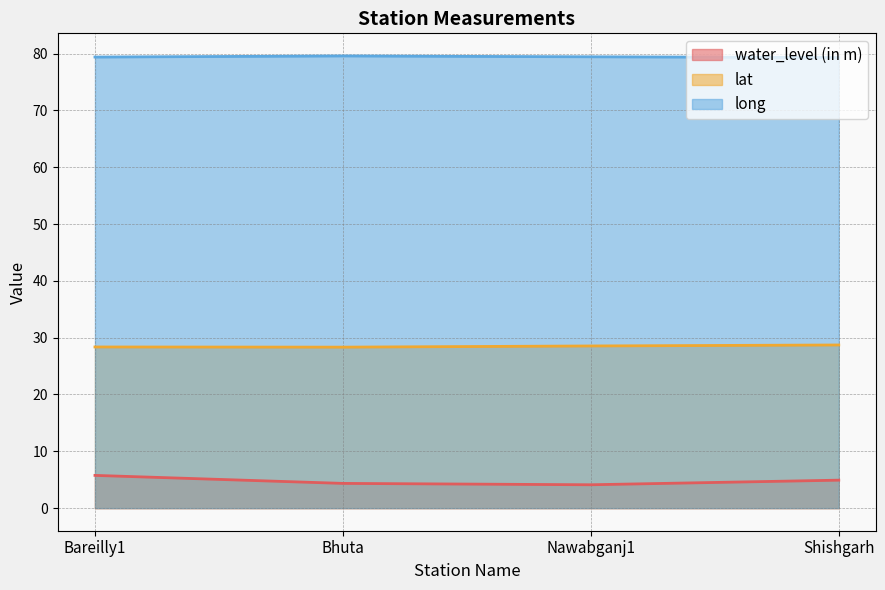

What is the difference between the highest and lowest values at Bhuta?

75.2